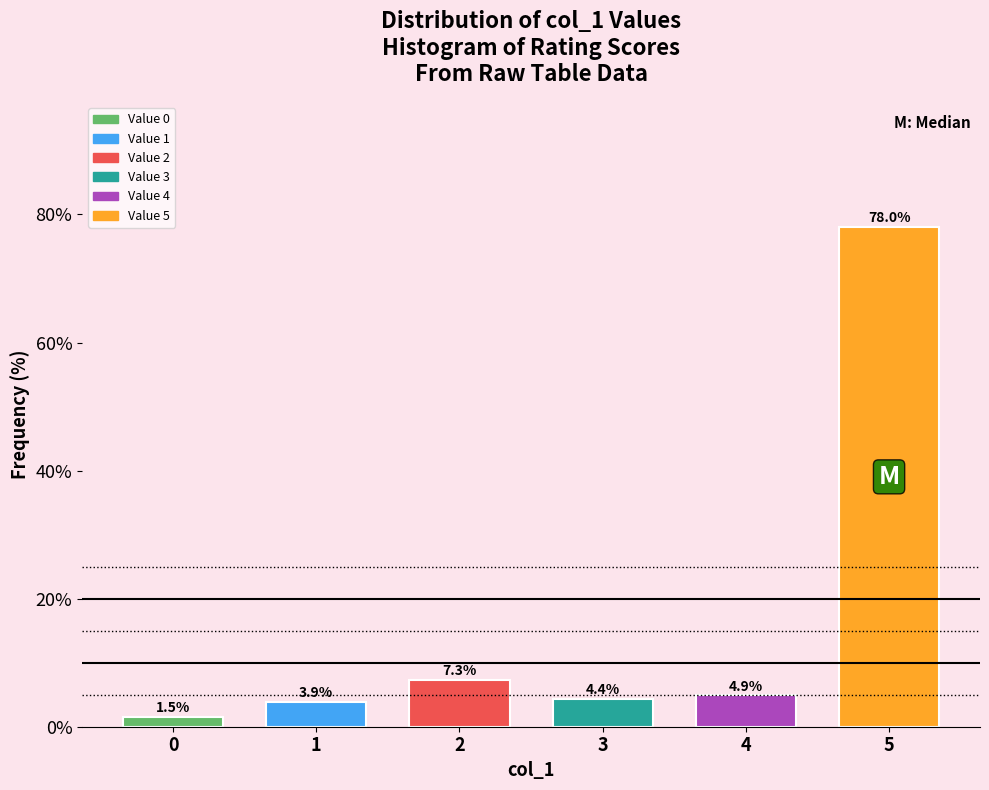

Reading right to left, what are all the values shown in this chart?

5=78.0	4=4.9	3=4.4	2=7.3	1=3.9	0=1.5